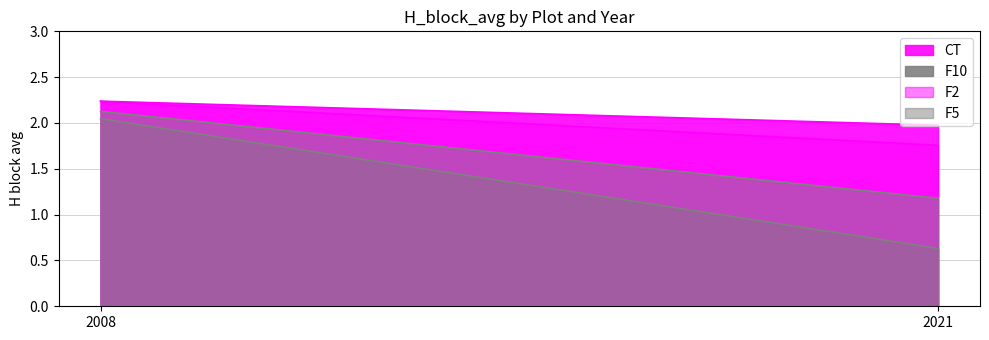

At which category does the chart reach its peak across all series?

2008